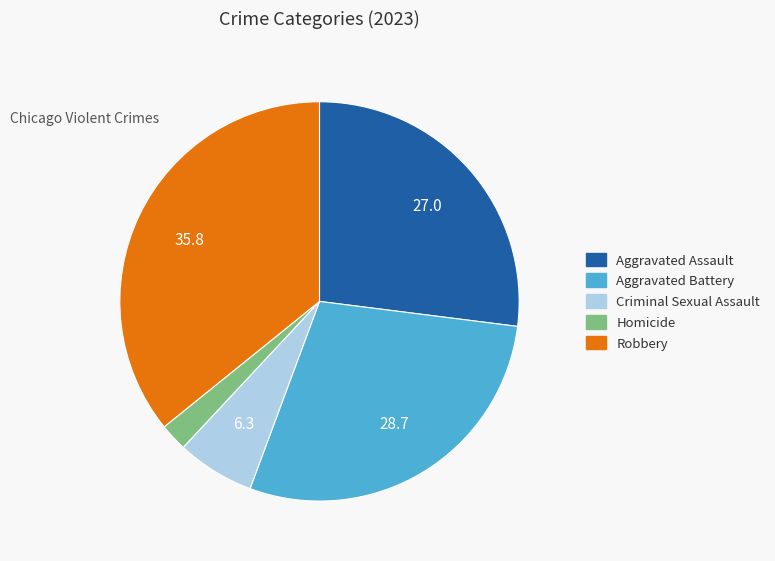

What is the ratio of the value at Aggravated Battery to the value at Homicide?

12.8